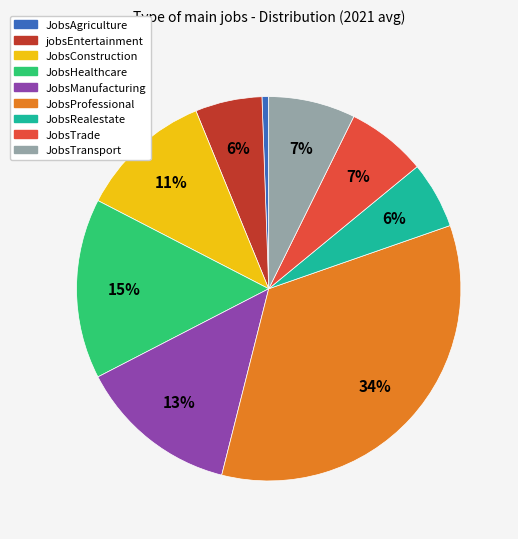

Is it true that JobsConstruction is 24% of the pie?

False